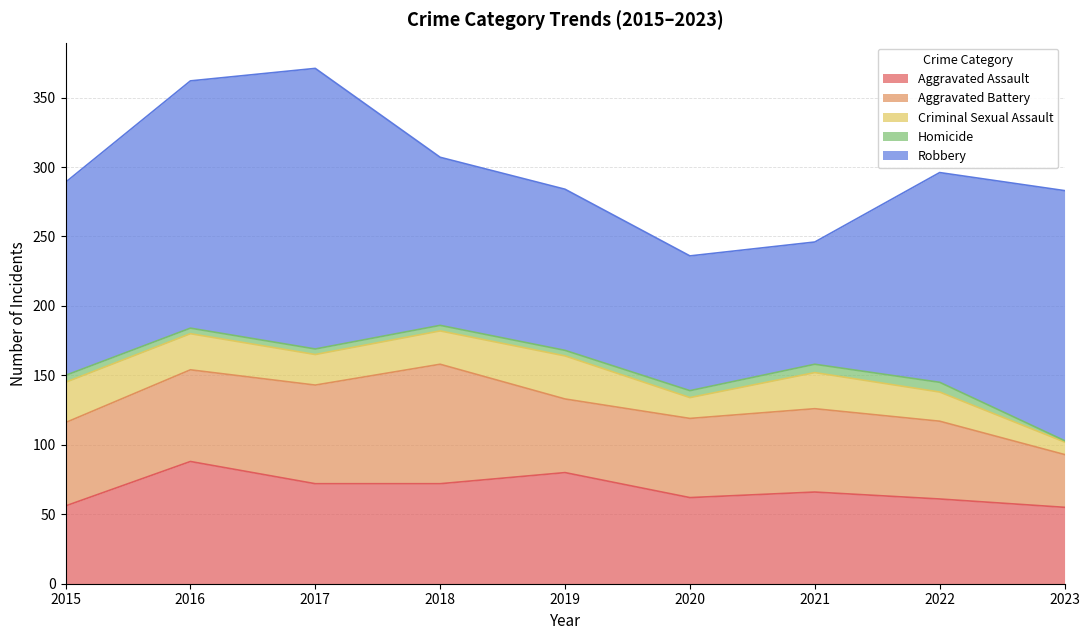

Which series has the widest spread of values?

Robbery